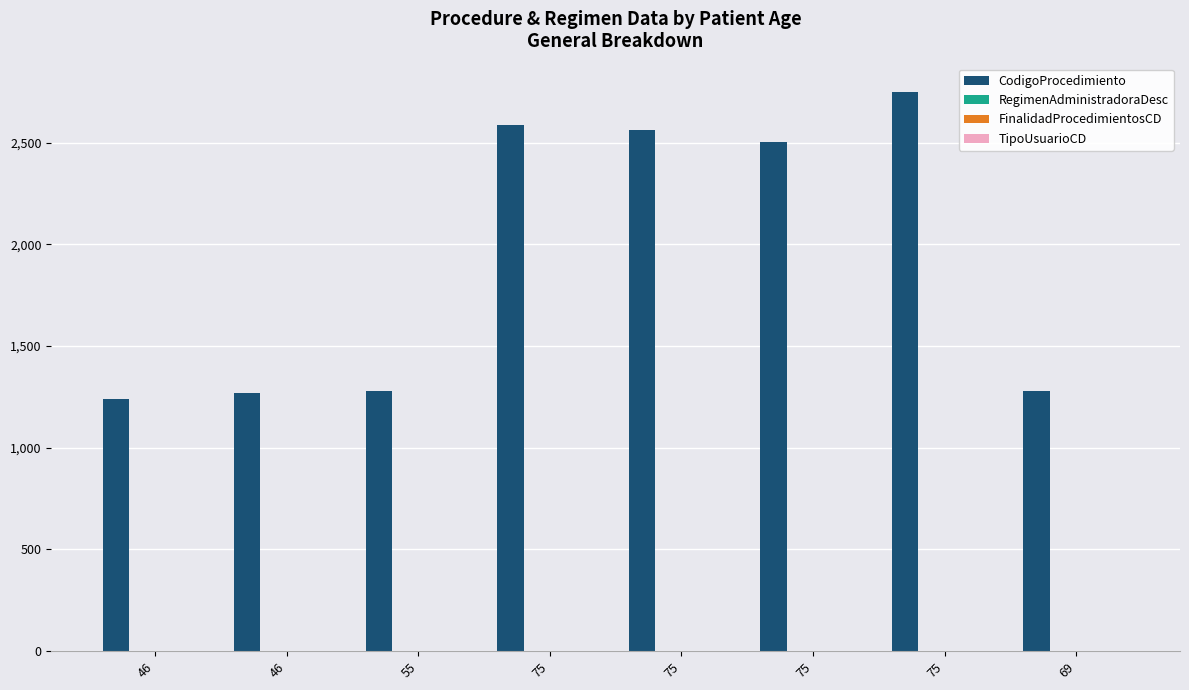

How many groups of bars are there?

8